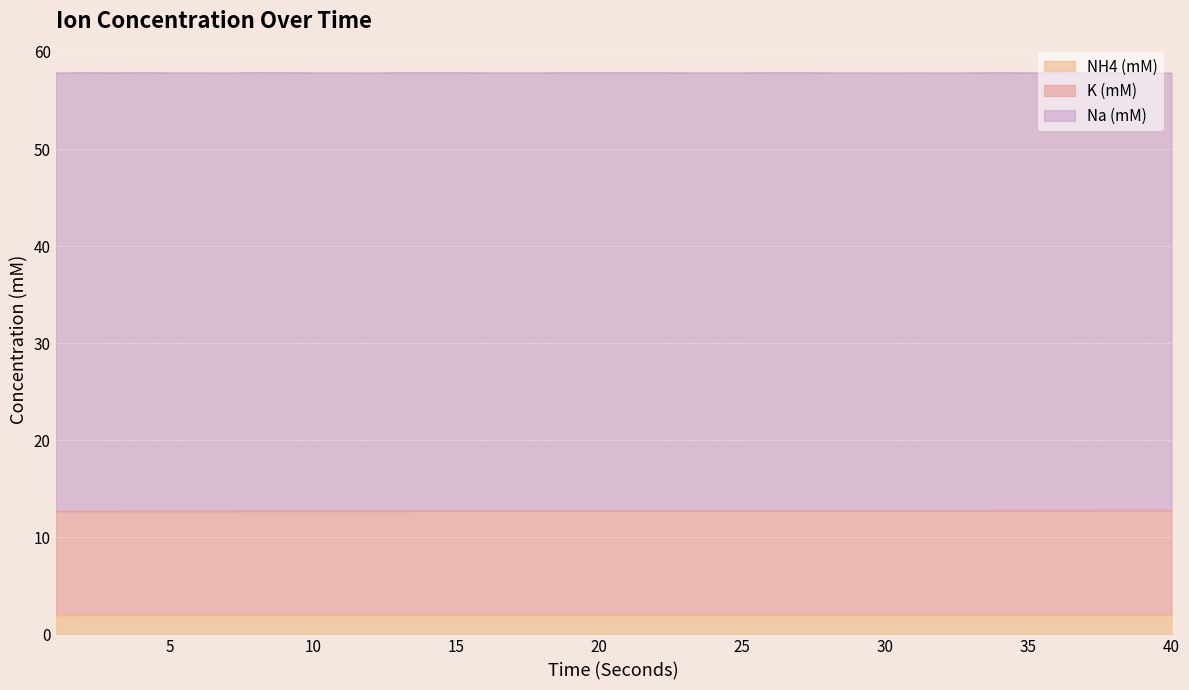

At which label is K (mM) closest to 12?

1